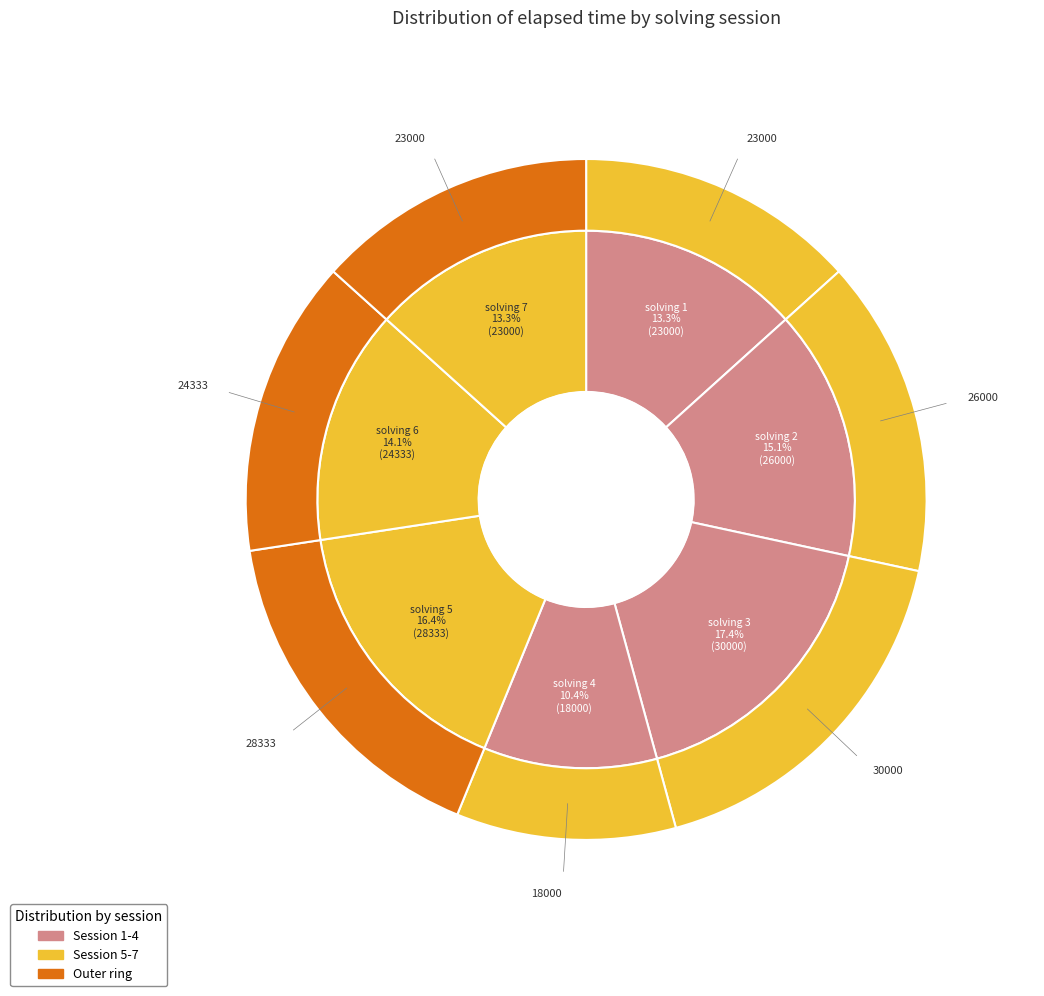

Does 3 account for over 50% of the chart?

No